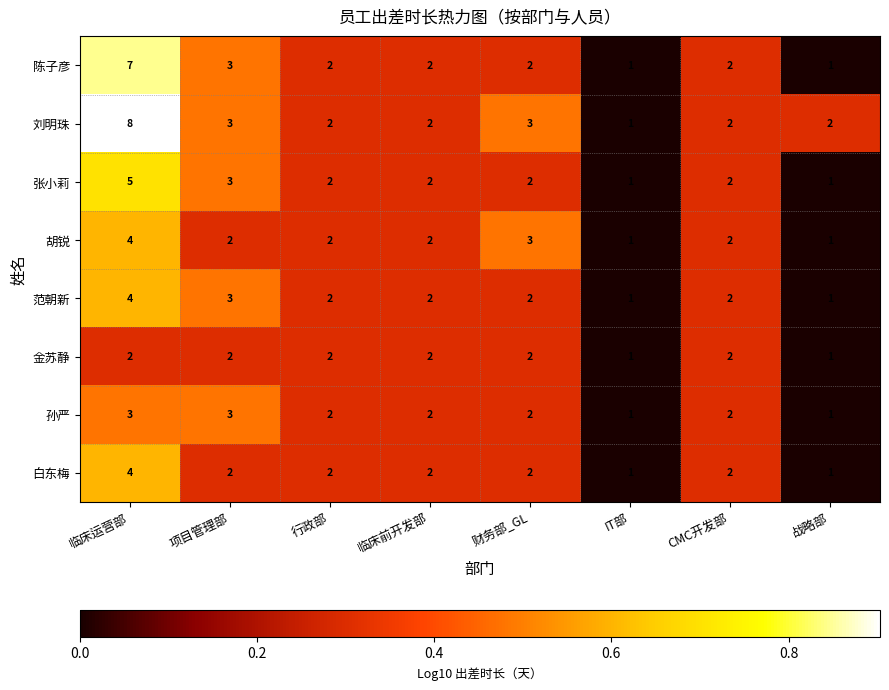

Which series has the widest spread of values?

刘明珠